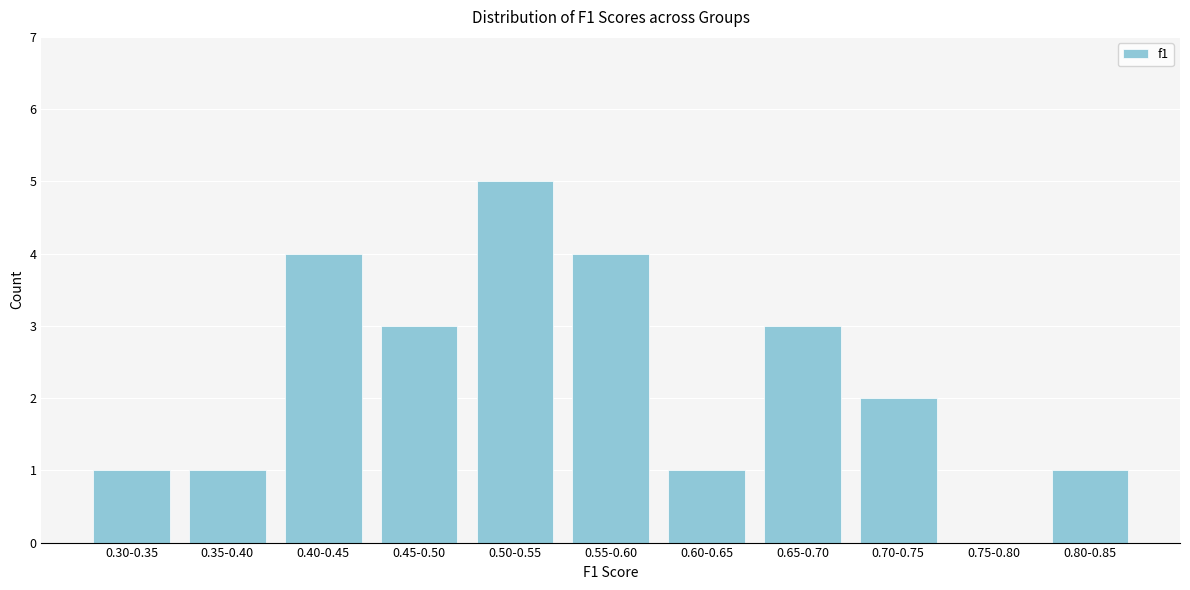

Reading left to right, what are all the values shown in this chart?

0.30-0.35=1	0.35-0.40=1	0.40-0.45=4	0.45-0.50=3	0.50-0.55=5	0.55-0.60=4	0.60-0.65=1	0.65-0.70=3	0.70-0.75=2	0.75-0.80=0	0.80-0.85=1